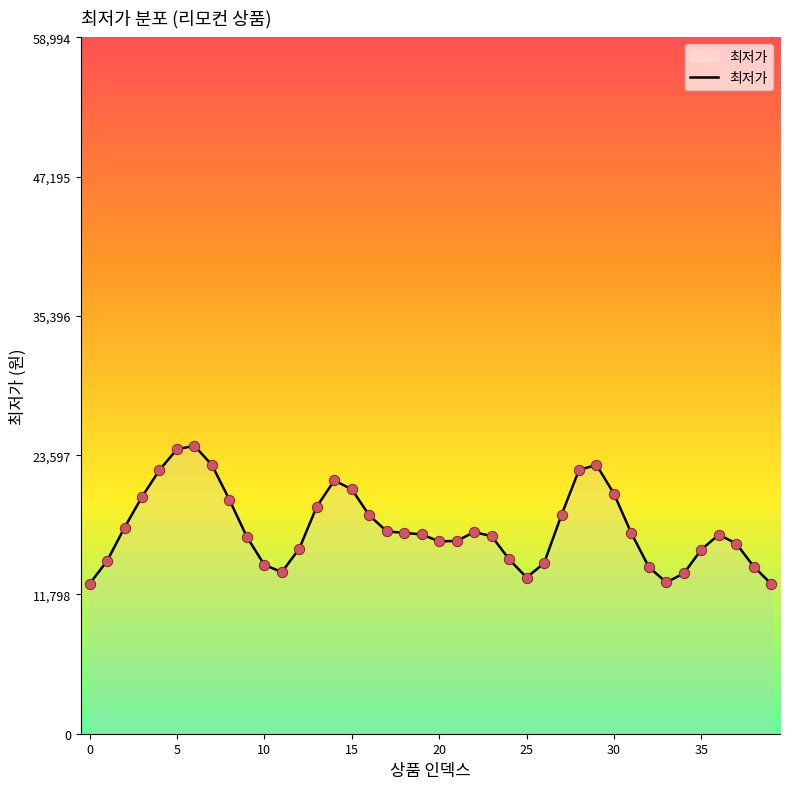

What is the smallest value displayed?

12688.1